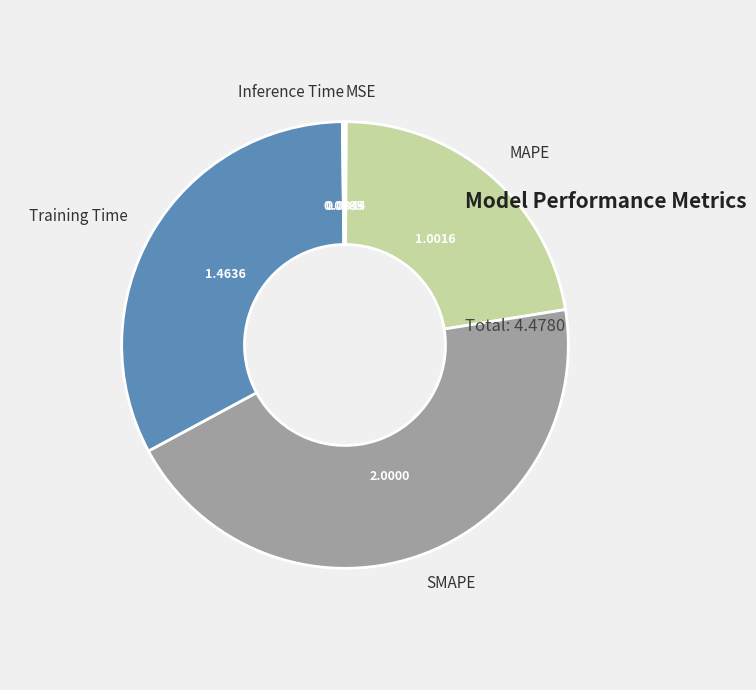

Does MAPE represent more than half of the total?

No